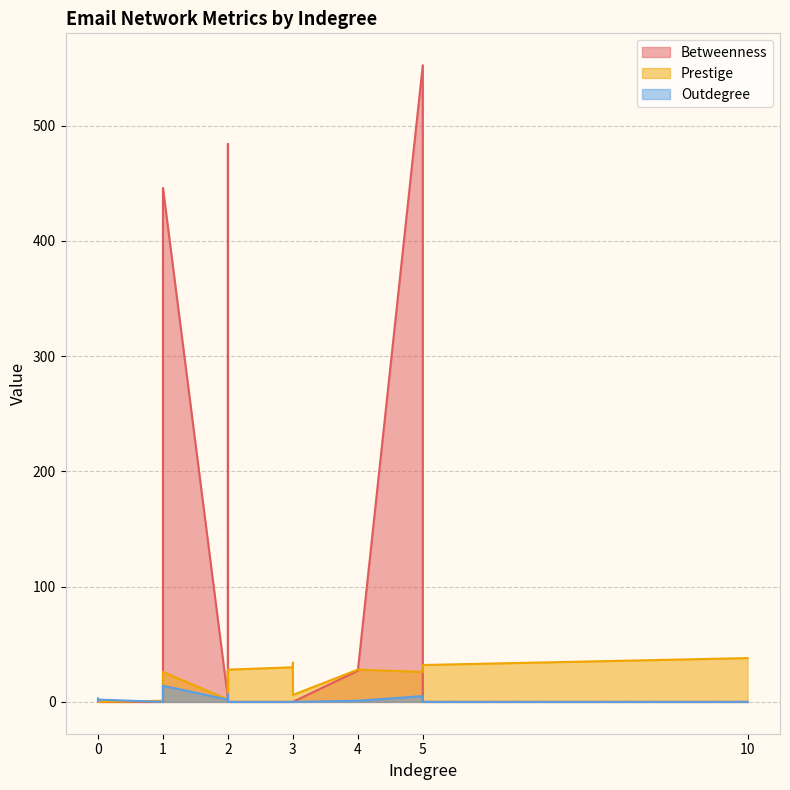

The Prestige series shows 6.0 at 3. True or false?

True